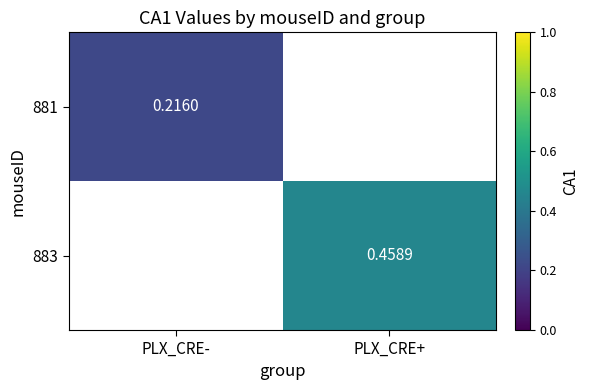

Is the value of 881 at PLX_CRE- greater than the value of 883 at PLX_CRE+?

No